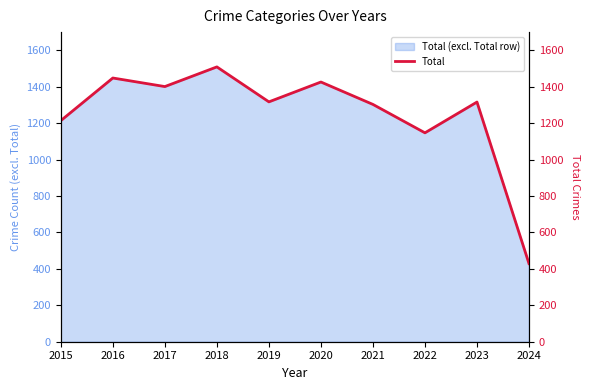

How many interior local valleys (lower than both neighbors) does the data have?

3